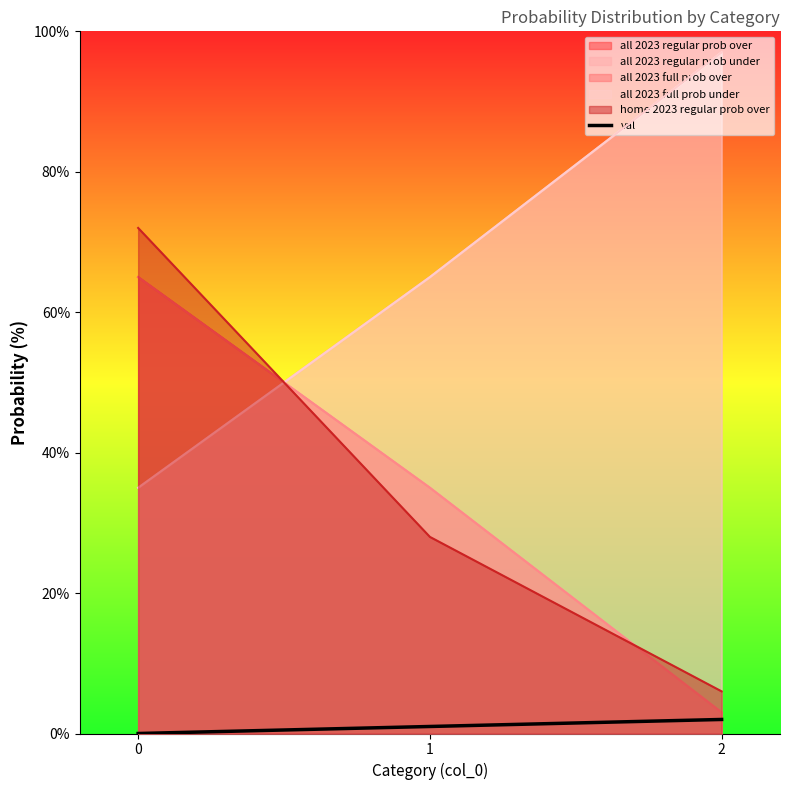

Between 2 and 1, which is larger?

2